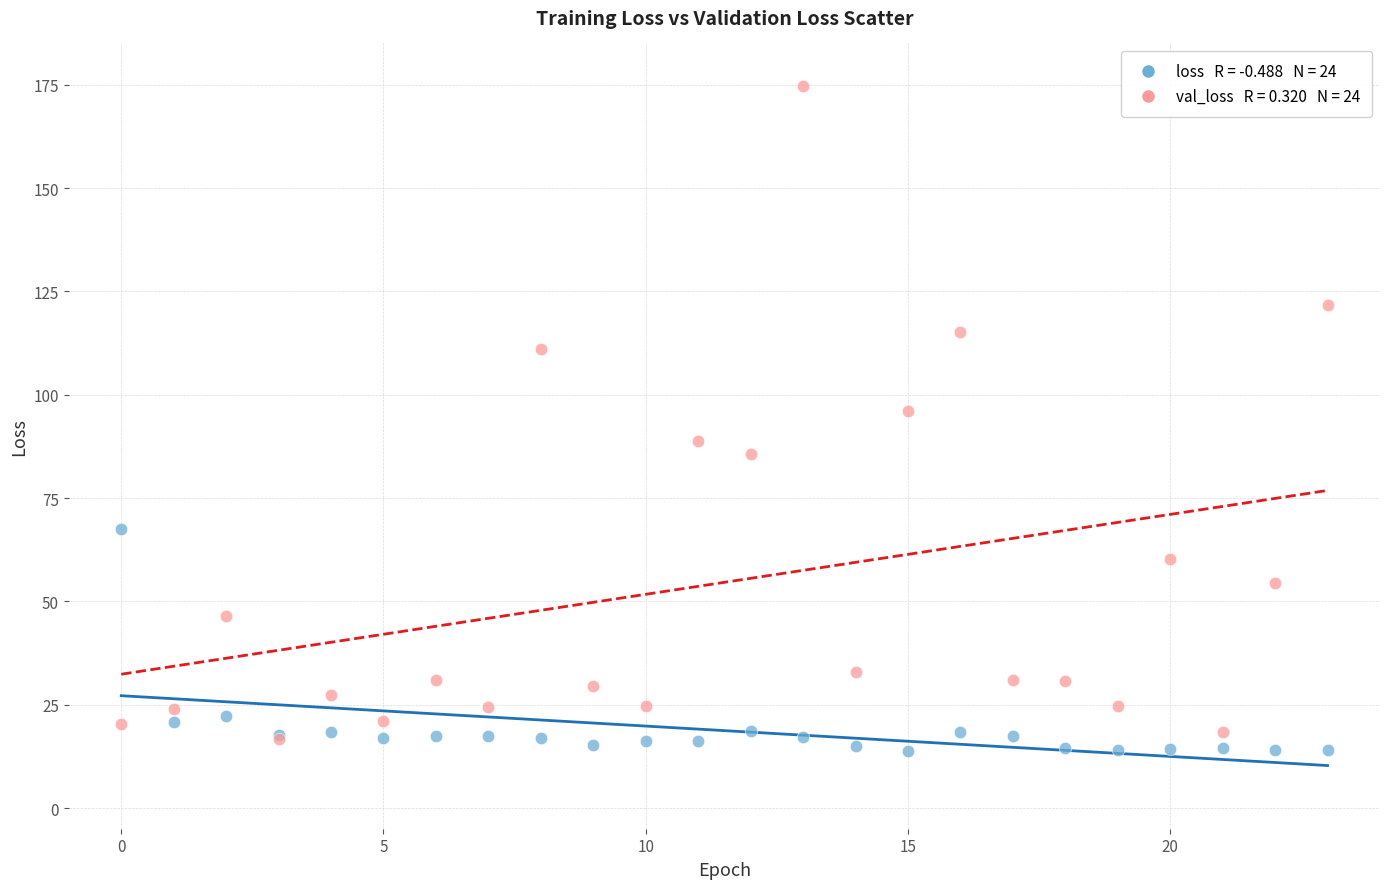

Across all series, what Y value is closest to 94?

96.1